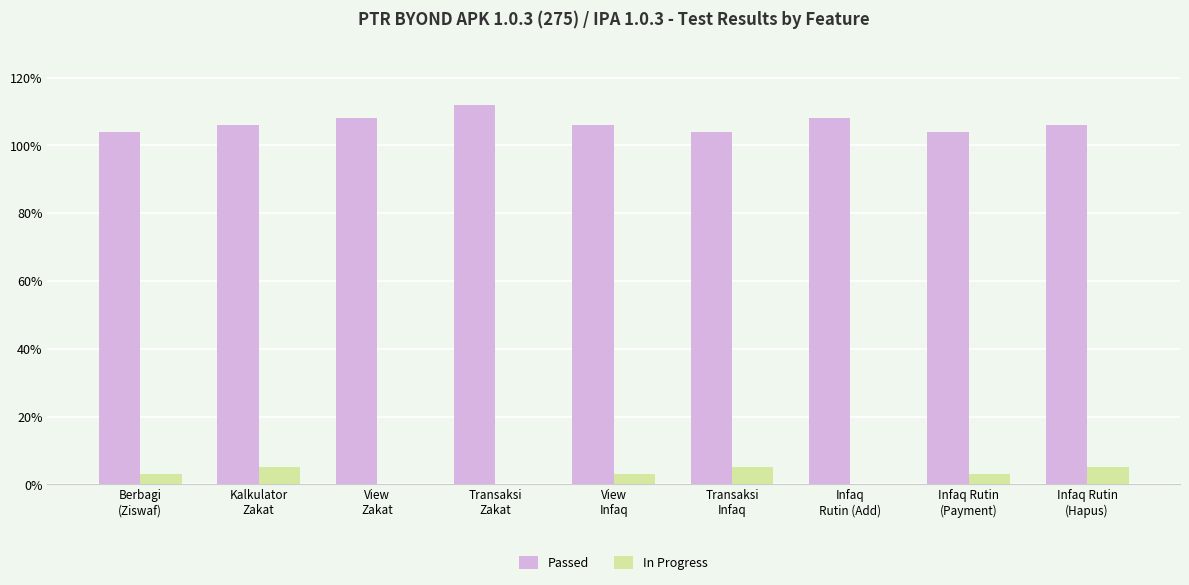

Which series has the largest total across all categories?

Passed